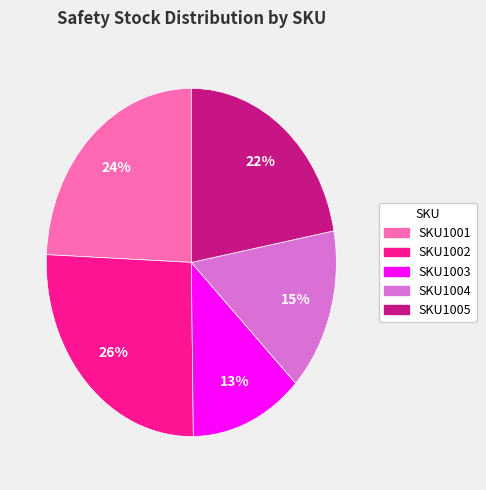

To the nearest percent, what percentage of the pie is SKU1005?

22%